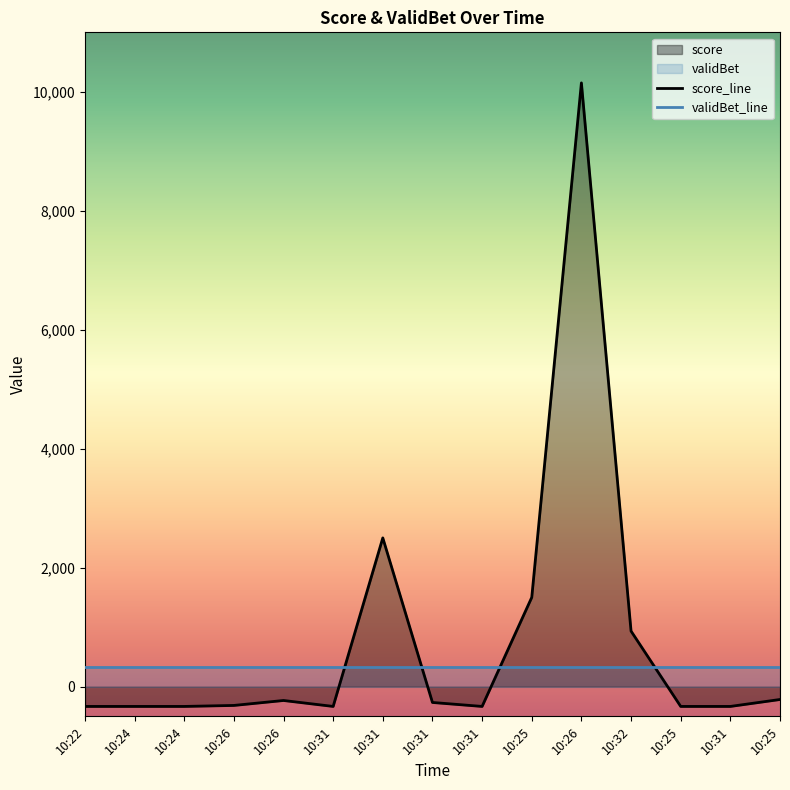

Reading left to right, transcribe all the data shown in this chart.

score_line: 10:22=-333.3	10:24=-333.3	10:24=-333.3	10:26=-316.7	10:26=-233.3	10:31=-333.3	10:31=2500.0	10:31=-266.7	10:31=-333.3	10:25=1500.0	10:26=10150.0	10:32=933.3	10:25=-333.3	10:31=-333.3	10:25=-216.7
validBet_line: 10:22=333.3	10:24=333.3	10:24=333.3	10:26=333.3	10:26=333.3	10:31=333.3	10:31=333.3	10:31=333.3	10:31=333.3	10:25=333.3	10:26=333.3	10:32=333.3	10:25=333.3	10:31=333.3	10:25=333.3